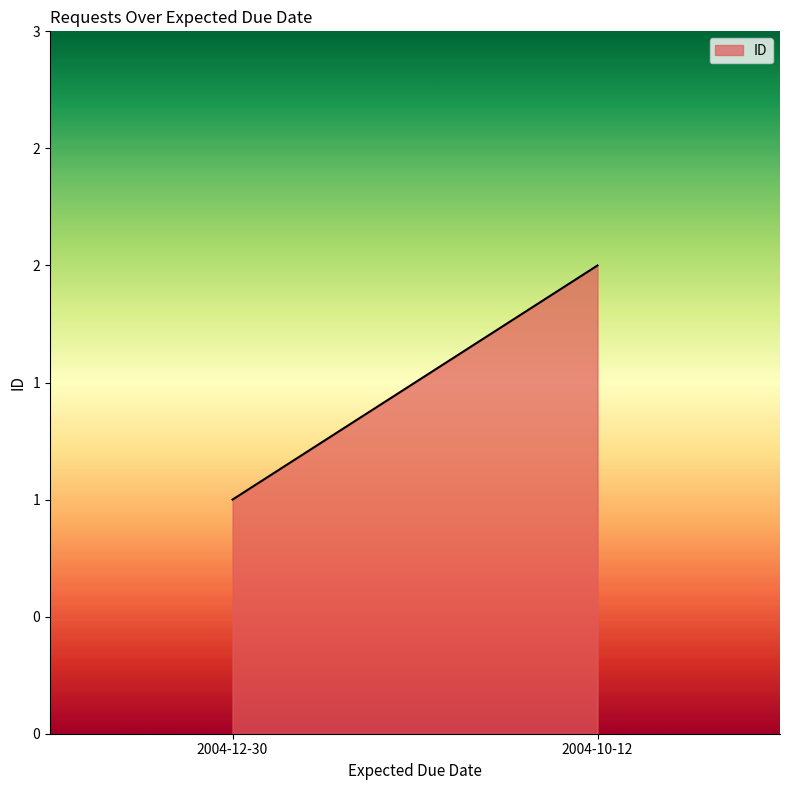

The chart shows a value of 2 at 2004-10-12. True or false?

True